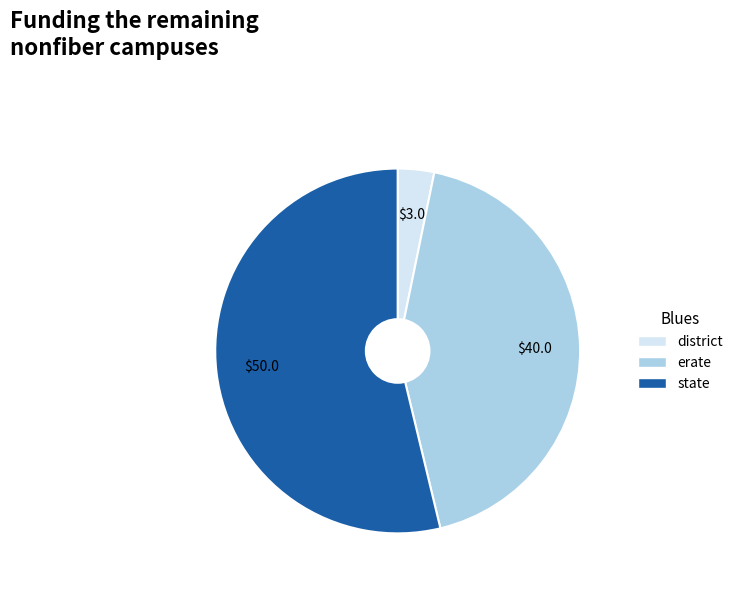

Which slice is the largest?

state